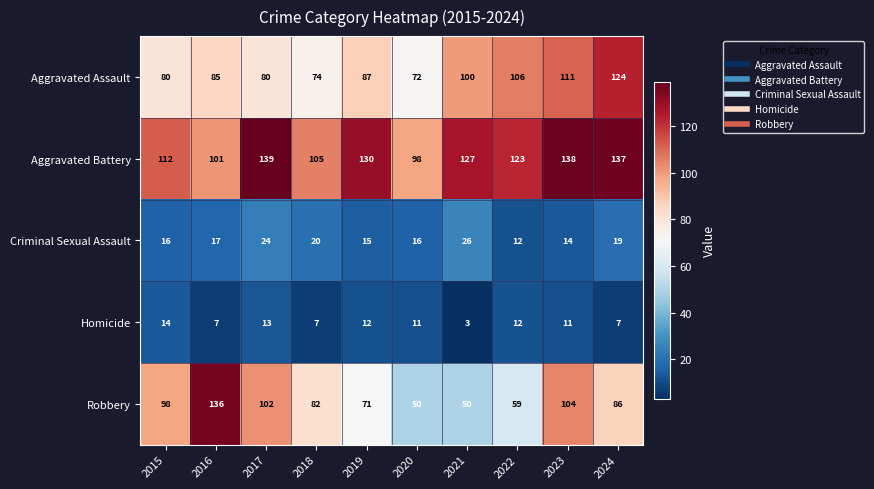

Rank the series at 2017 from highest to lowest value.

Aggravated Battery, Robbery, Aggravated Assault, Criminal Sexual Assault, Homicide